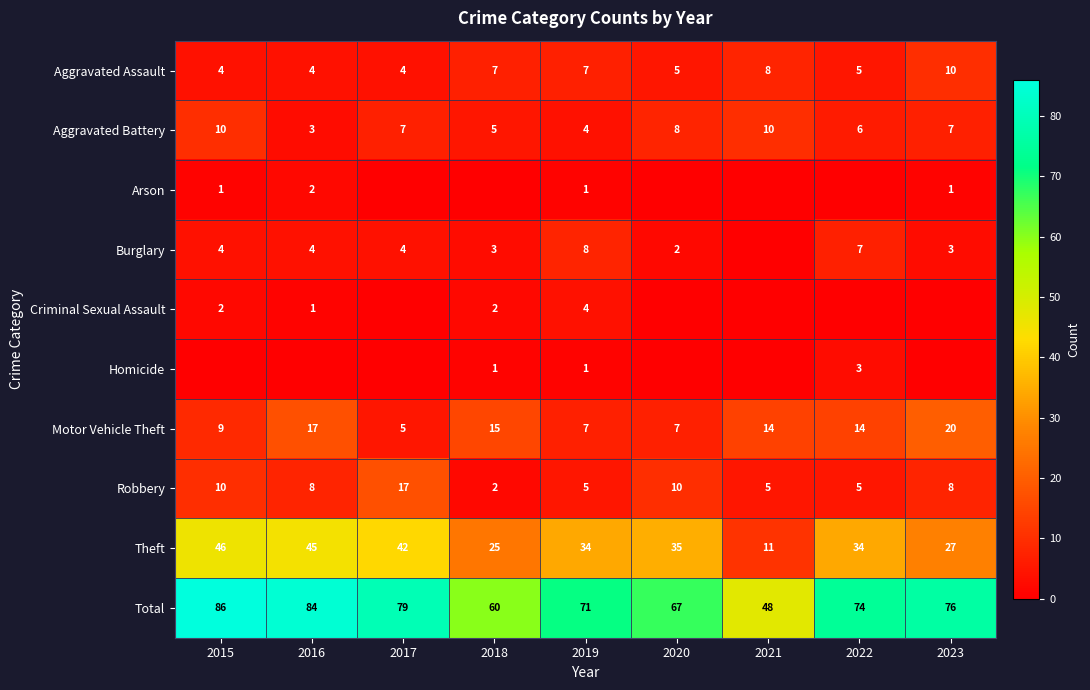

What is the sum of the Robbery values at 2016 and 2022?

13